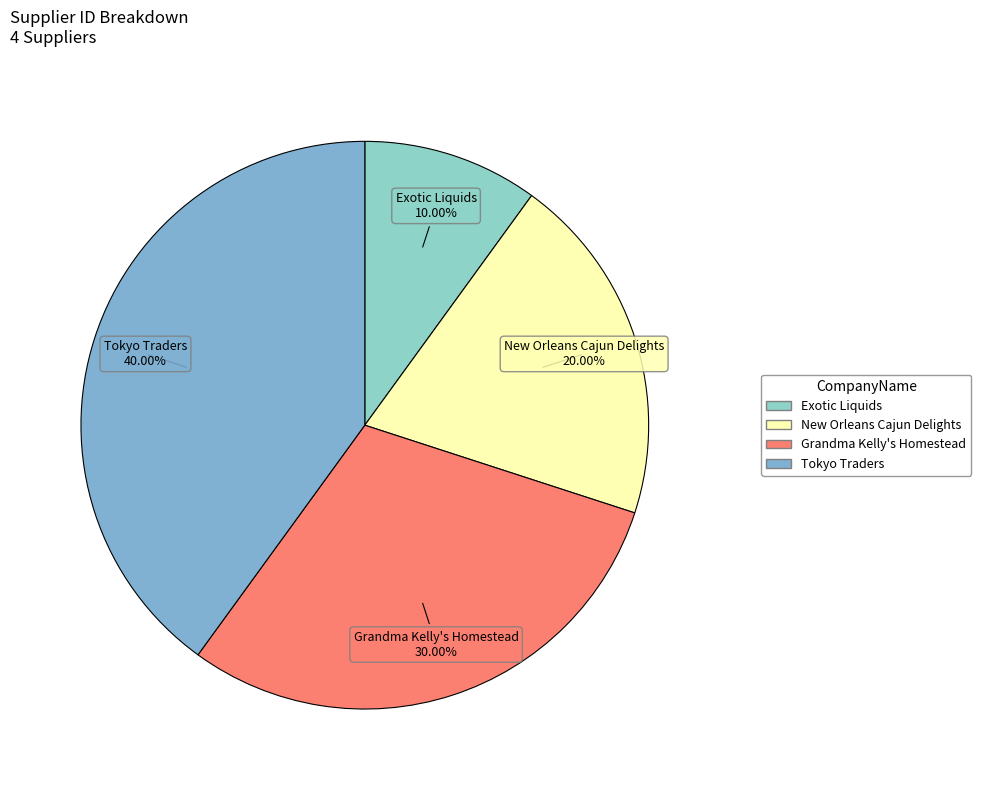

Rank the categories by value from lowest to highest.

Exotic Liquids, New Orleans Cajun Delights, Grandma Kelly's Homestead, Tokyo Traders